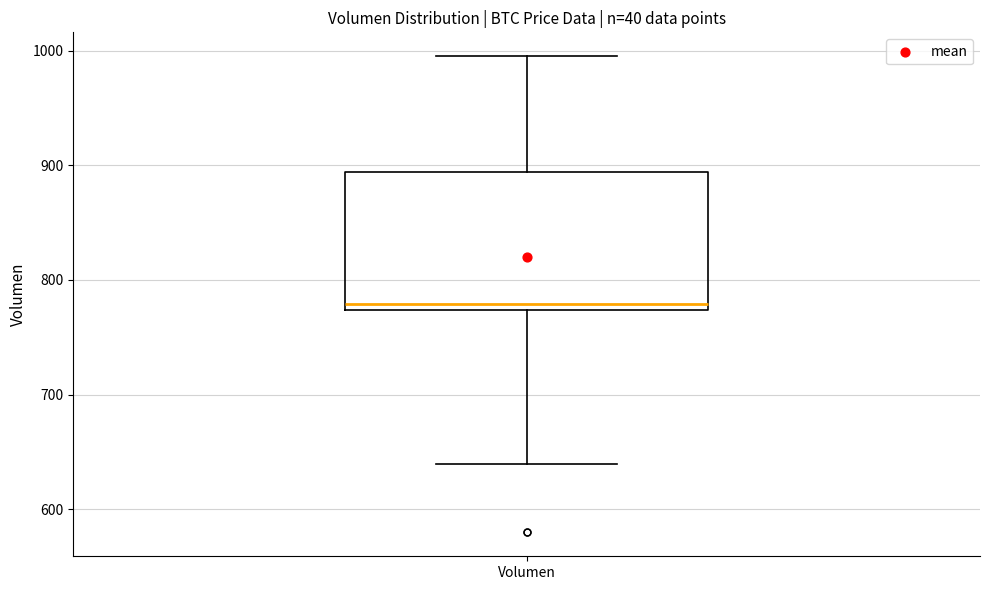

Read this box plot against the y-axis: the position of the median line, the range covered by the box, and the ends of both whiskers. The values are not printed on the chart, so give them approximately, as read against the axis.

median 780, box 770 to 890, whiskers 640 to 1000